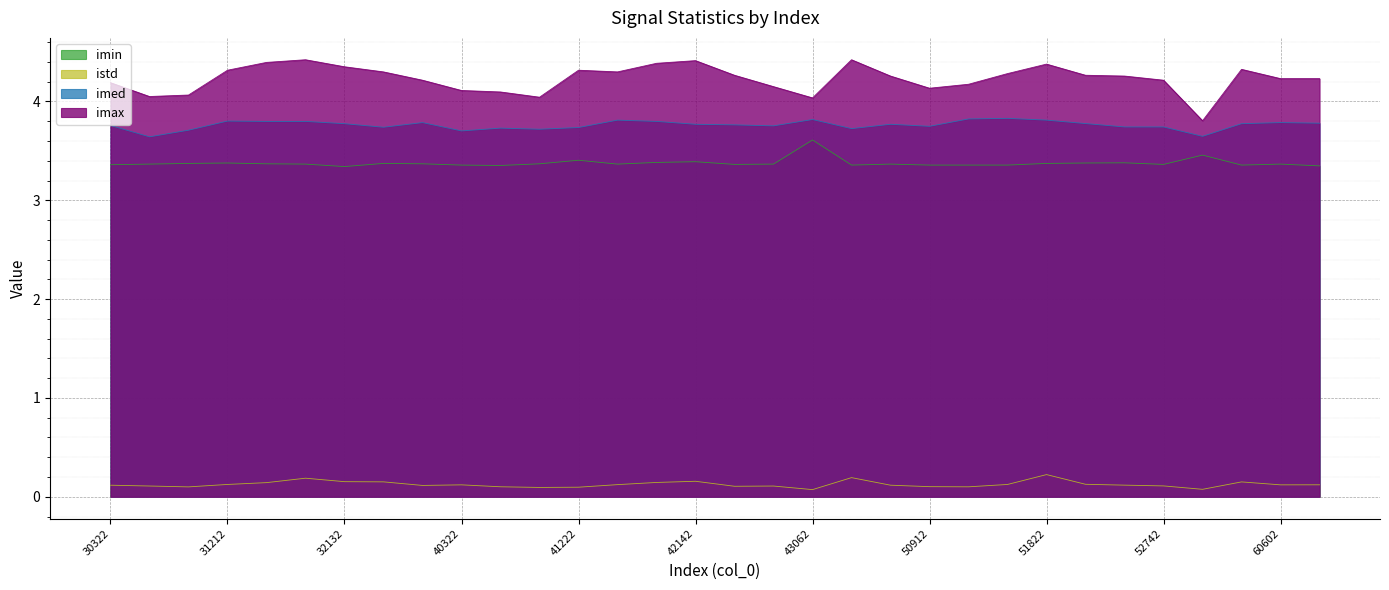

What is the difference between the maximum and second lowest values in the imax series?

0.4